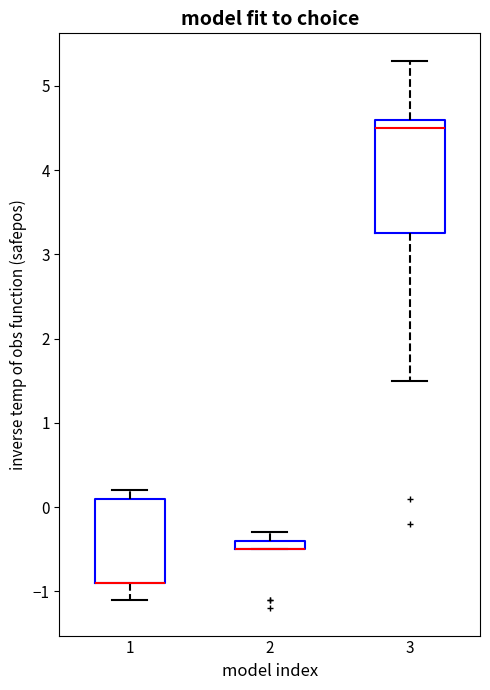

Where is the upper edge of the box at x = 1 on the y-axis? The values are not printed on the chart, so give them approximately, as read against the axis.

0.1